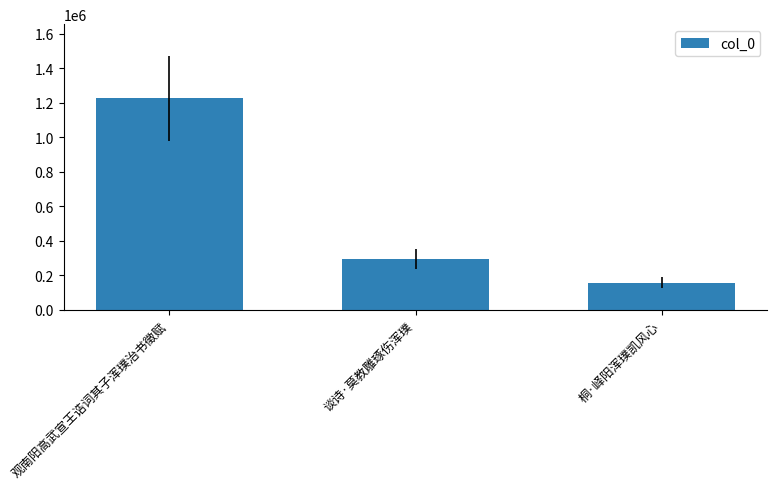

What is the label of the 1st bar from the right?

桐·峄阳浑璞凯风心